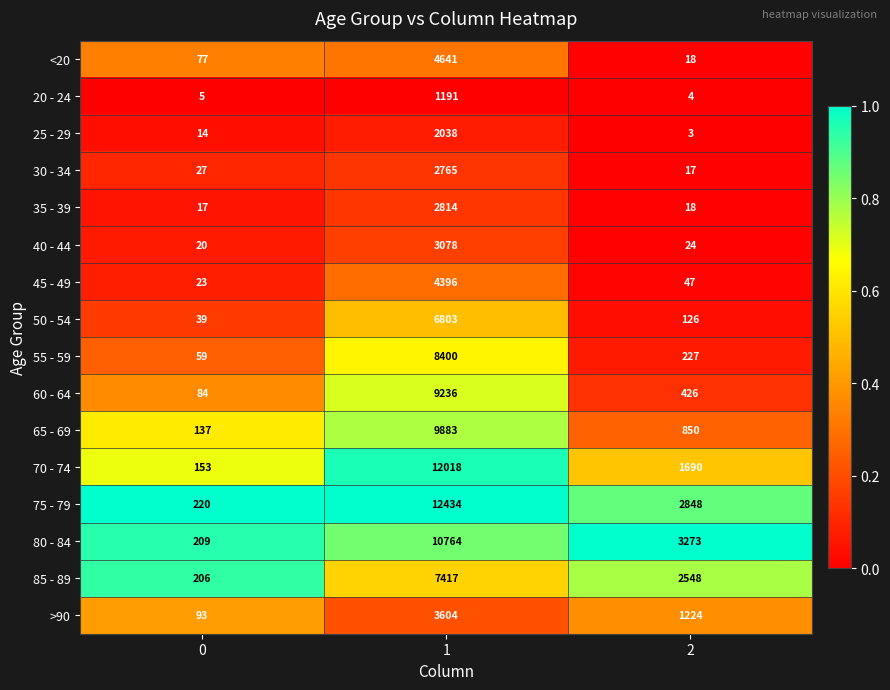

True or false: 35 - 39 has a value of 17 at 0.

True